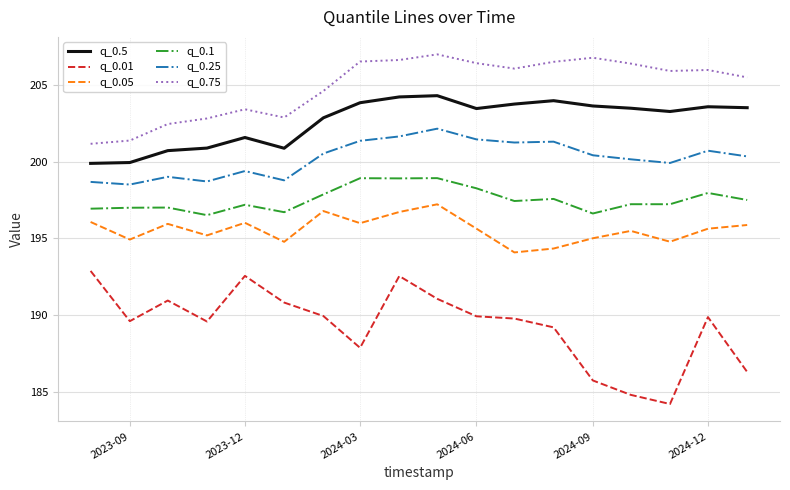

Which series has the largest range (max minus min)?

q_0.01